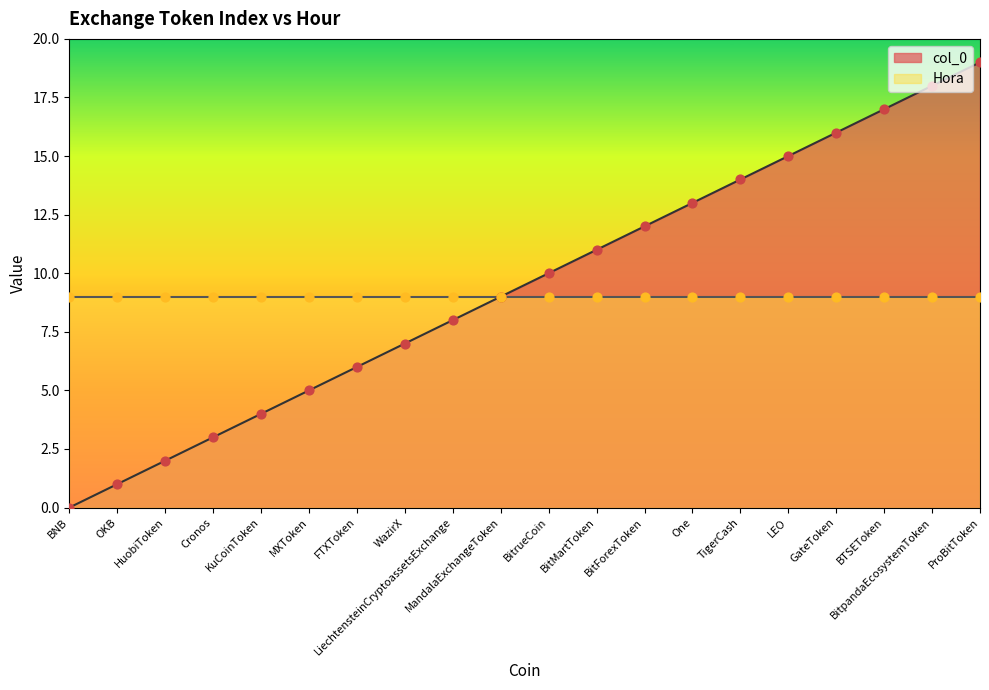

What is the ratio of the value at LEO to the value at TigerCash?

1.1